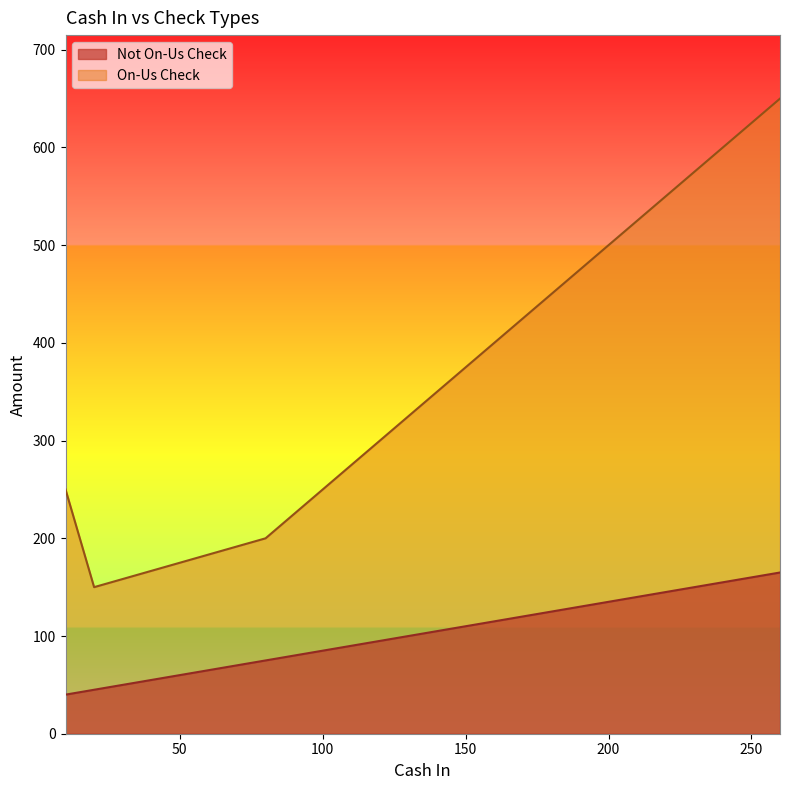

True or false: Not On-Us Check has a value of 110 at 150.

True